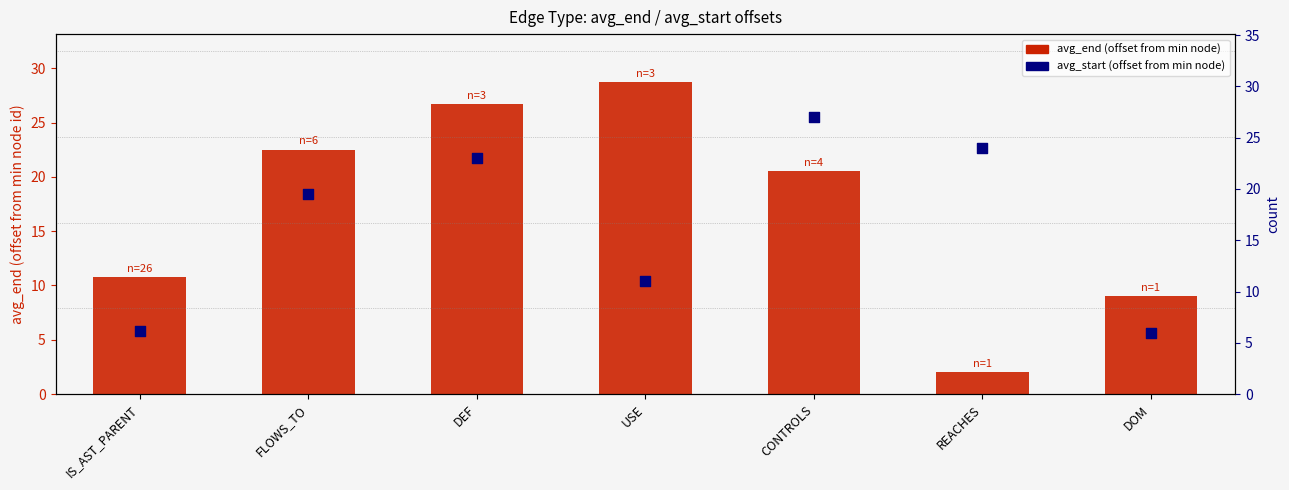

Which series has the largest total across all categories?

avg_end (offset from min node)